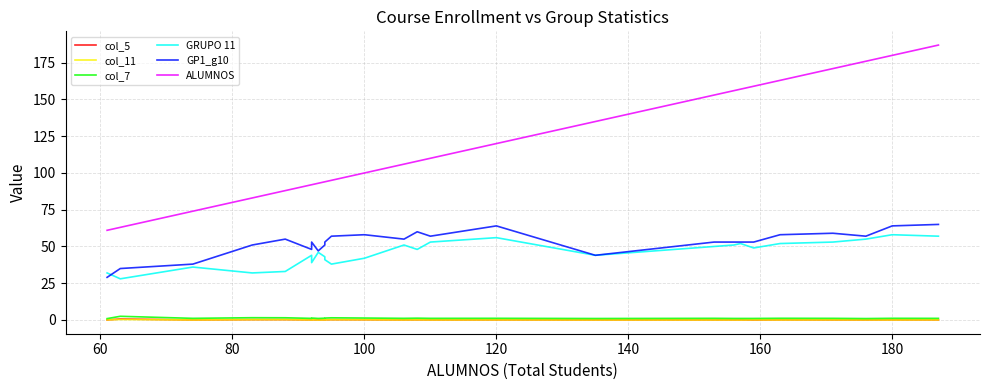

What is the sum of all ALUMNOS values?

3110.0